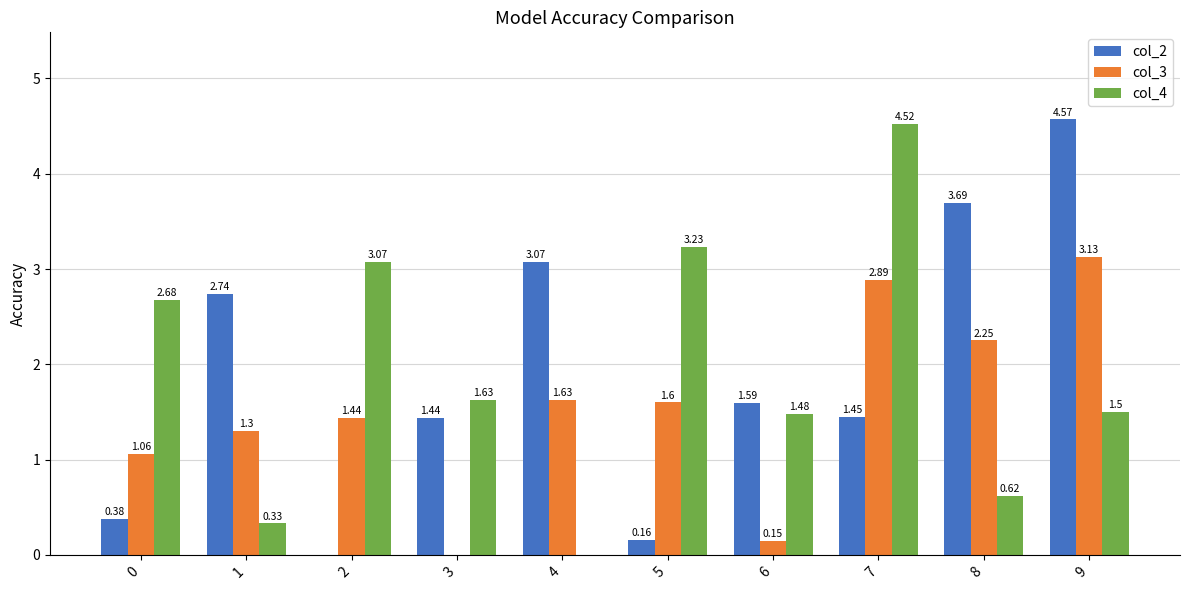

What is the sum of the col_2 values at 1 and 8?

6.4